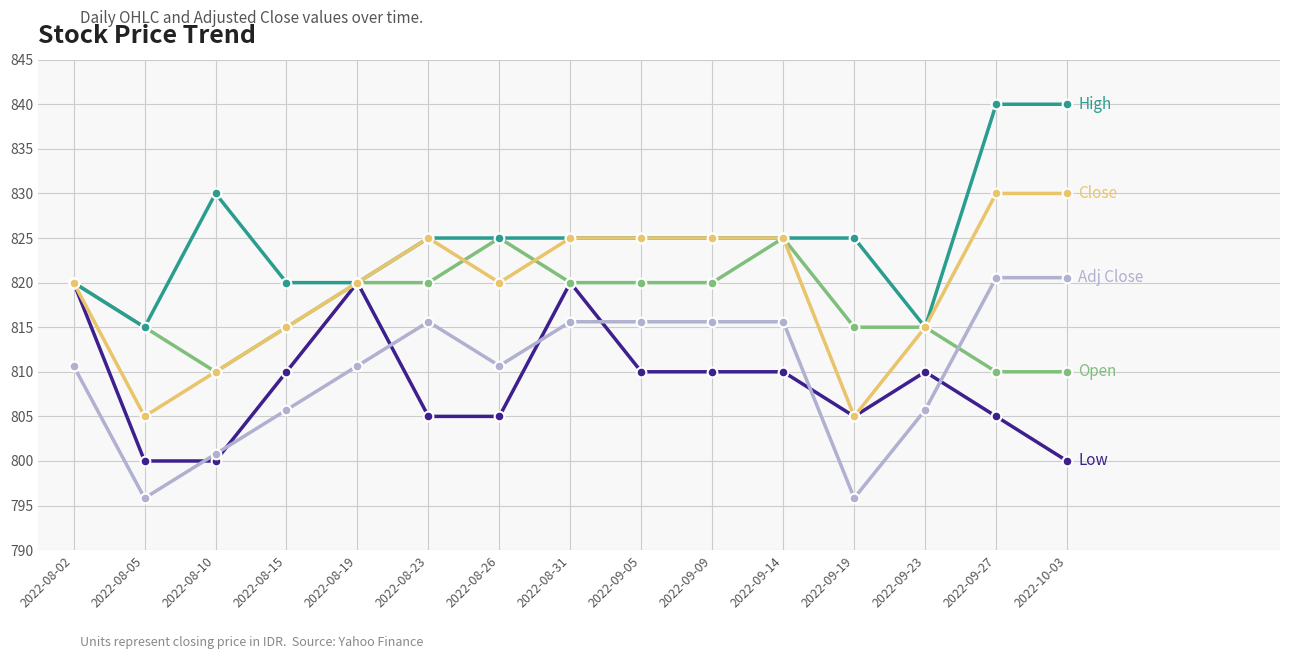

What is the greatest value displayed?

840.0